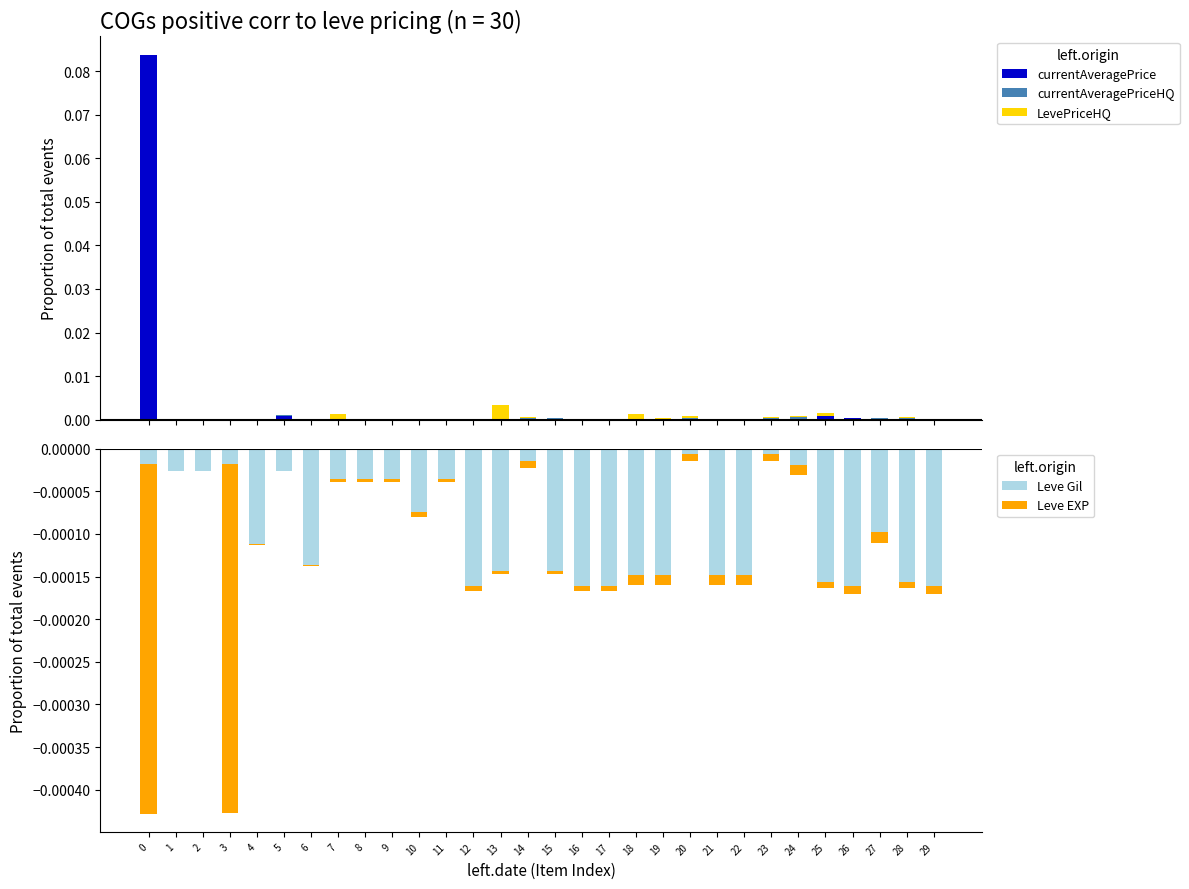

Is it true that currentAveragePriceHQ equals 0.0 at 3?

False